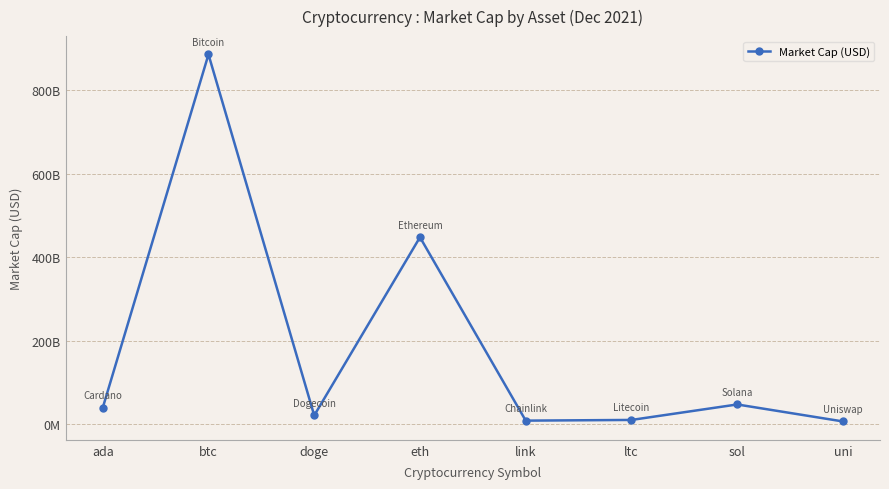

Is this an area chart (filled region under the line)?

No